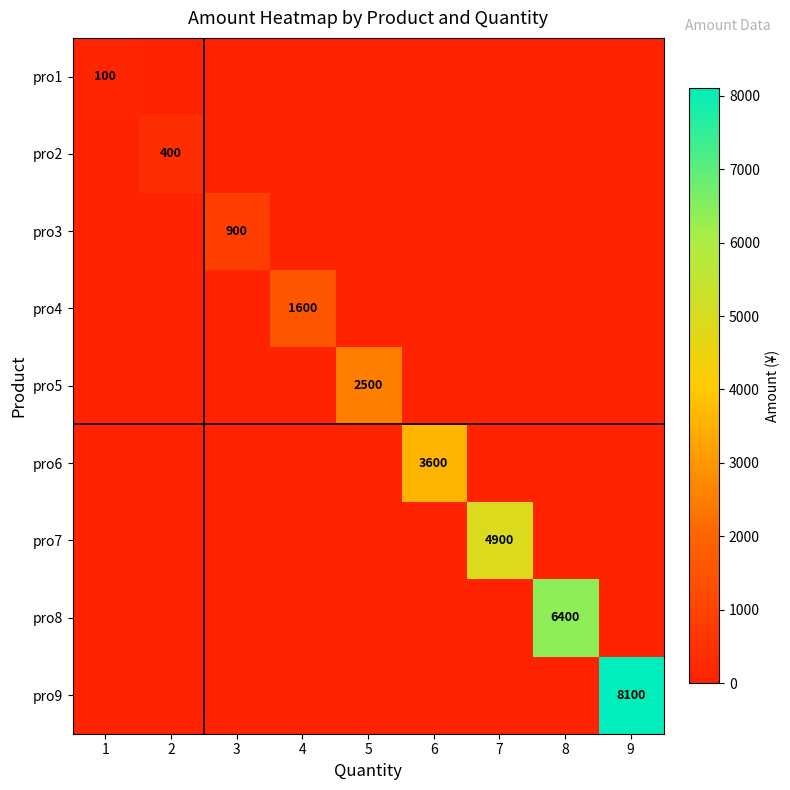

The pro2 series shows 147 at 2. True or false?

False